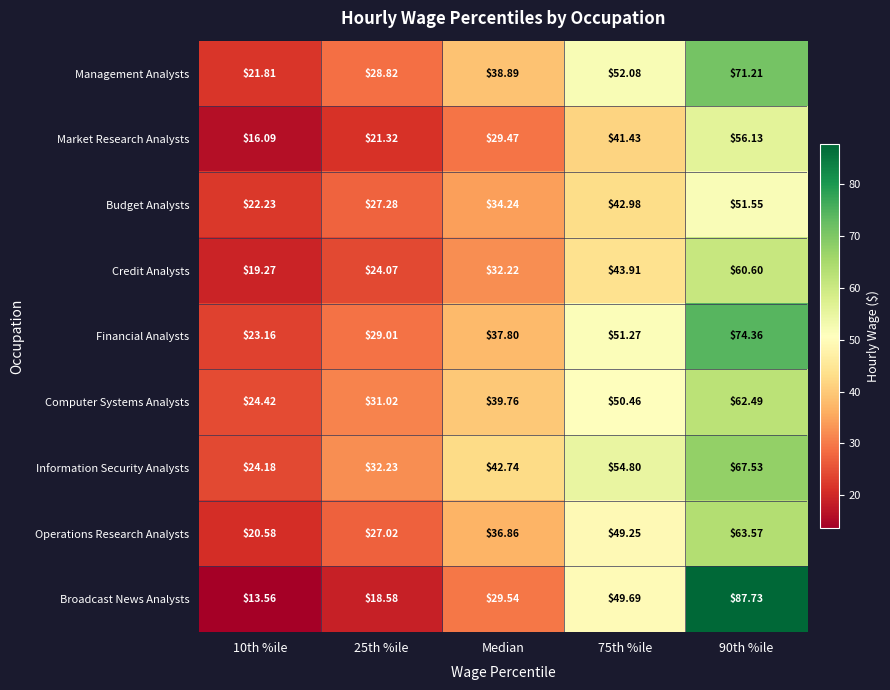

Is the value of Credit Analysts at Median greater than the value of Budget Analysts at 25th %ile?

Yes